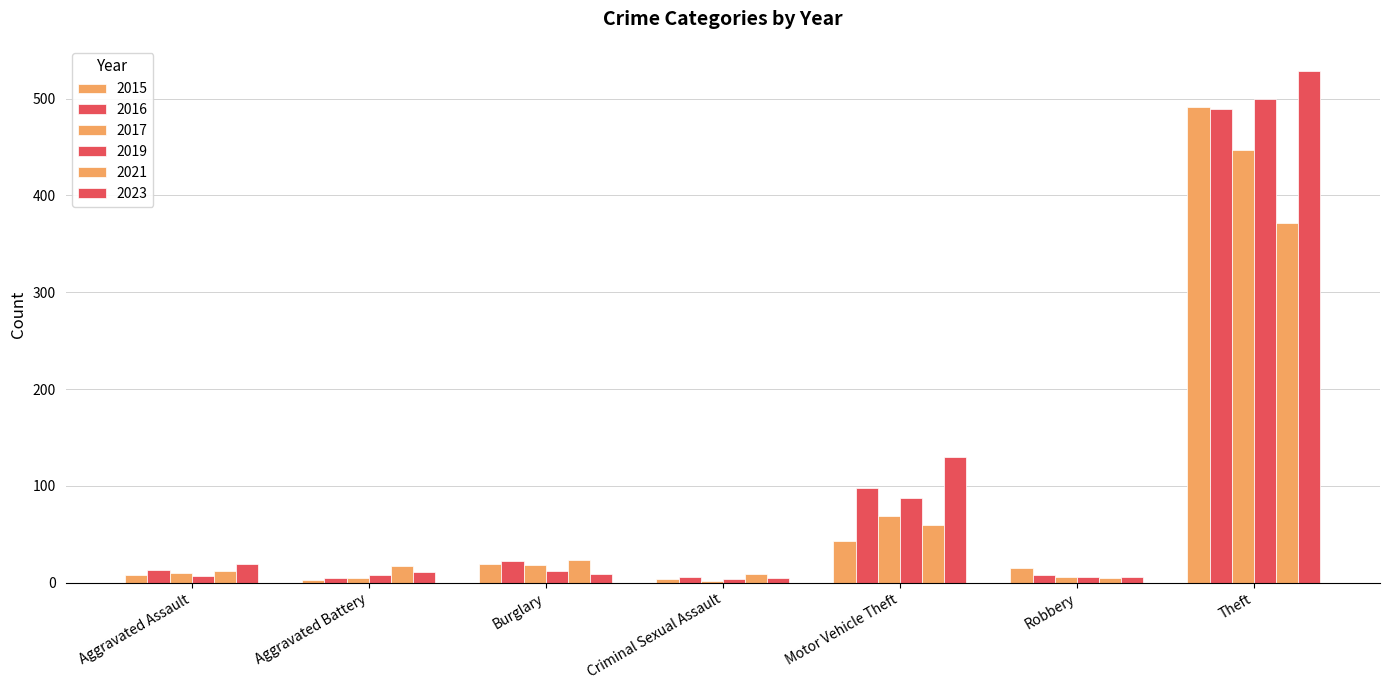

The value of 2021 at Robbery is 5. True or false?

True